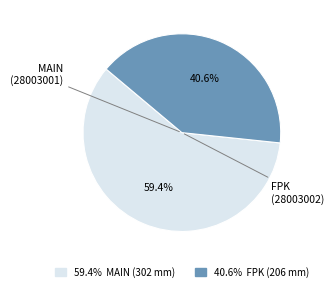

Is there a majority slice in this chart?

Yes